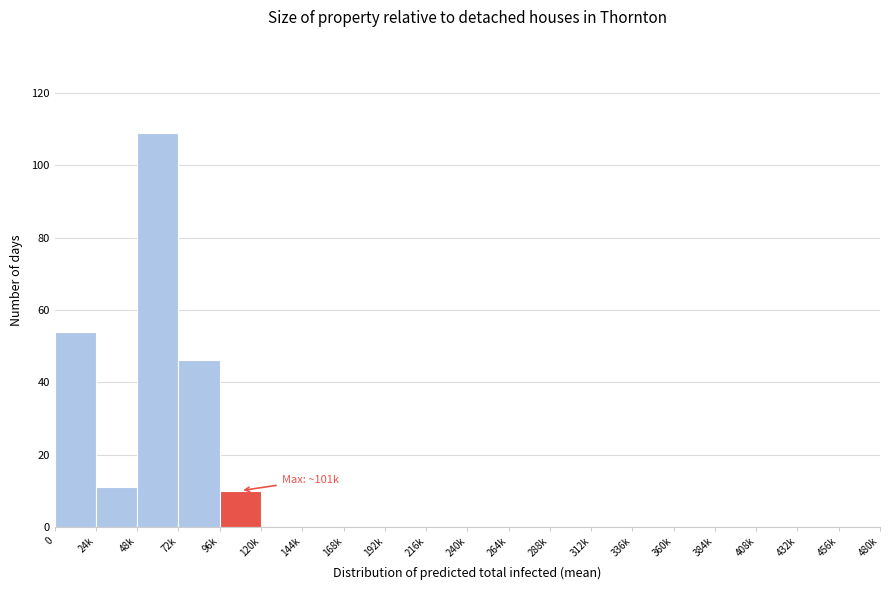

Reading left to right, extract all data points from this chart.

0=54	24k=11	48k=109	72k=46	96k=10	120k=0	144k=0	168k=0	192k=0	216k=0	240k=0	264k=0	288k=0	312k=0	336k=0	360k=0	384k=0	408k=0	432k=0	456k=0